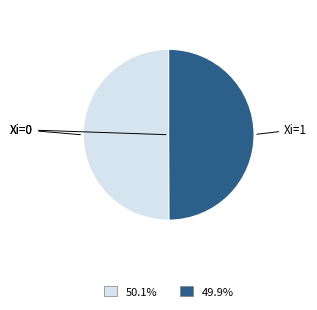

How many slices are in this pie chart?

2